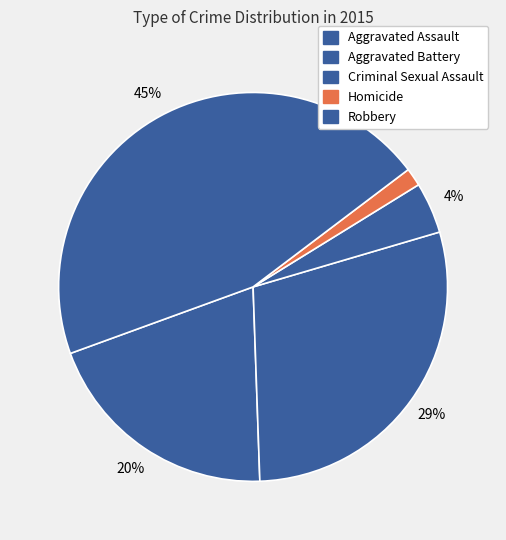

How many slices are in this pie chart?

5